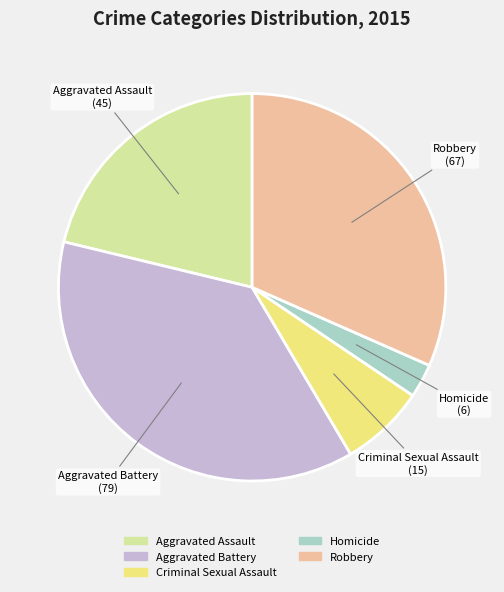

Count the number of slices in the pie.

5